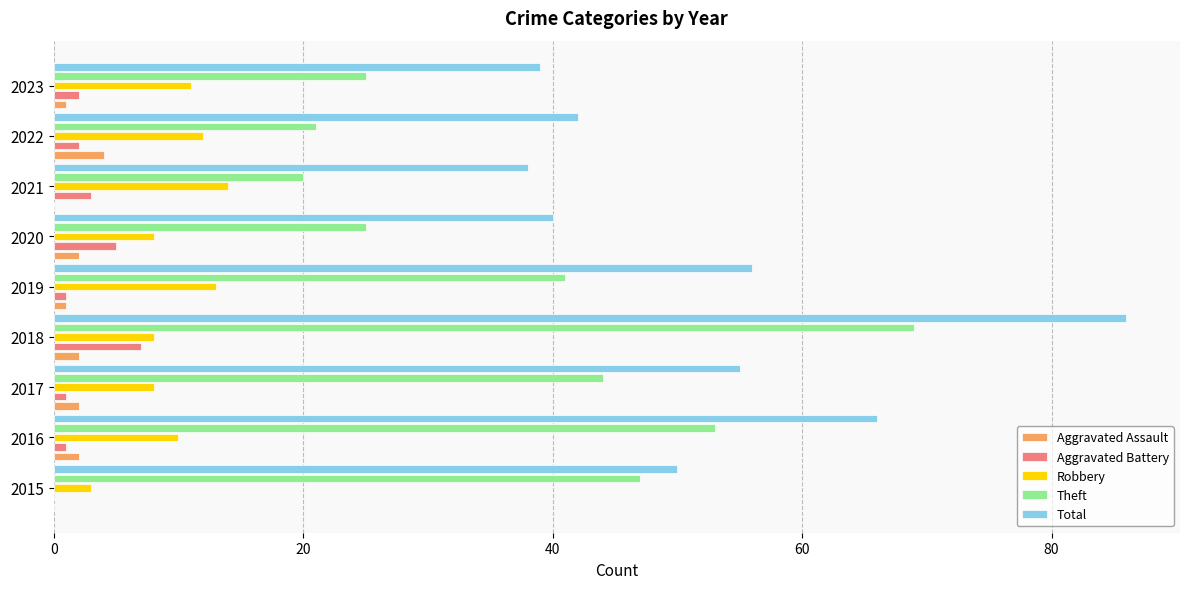

Which category has the highest value in the Aggravated Assault series?

2022